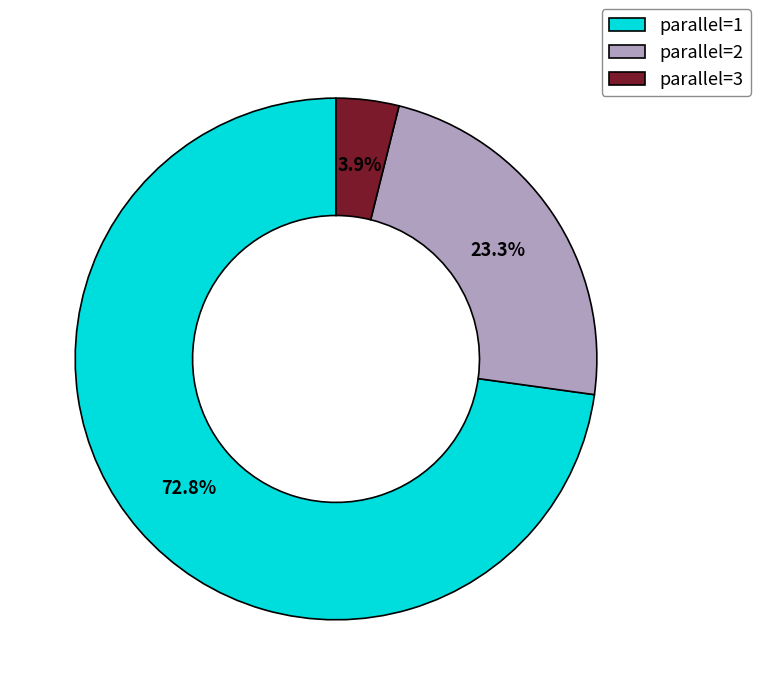

The parallel=2 slice represents 23% of the pie. True or false?

True